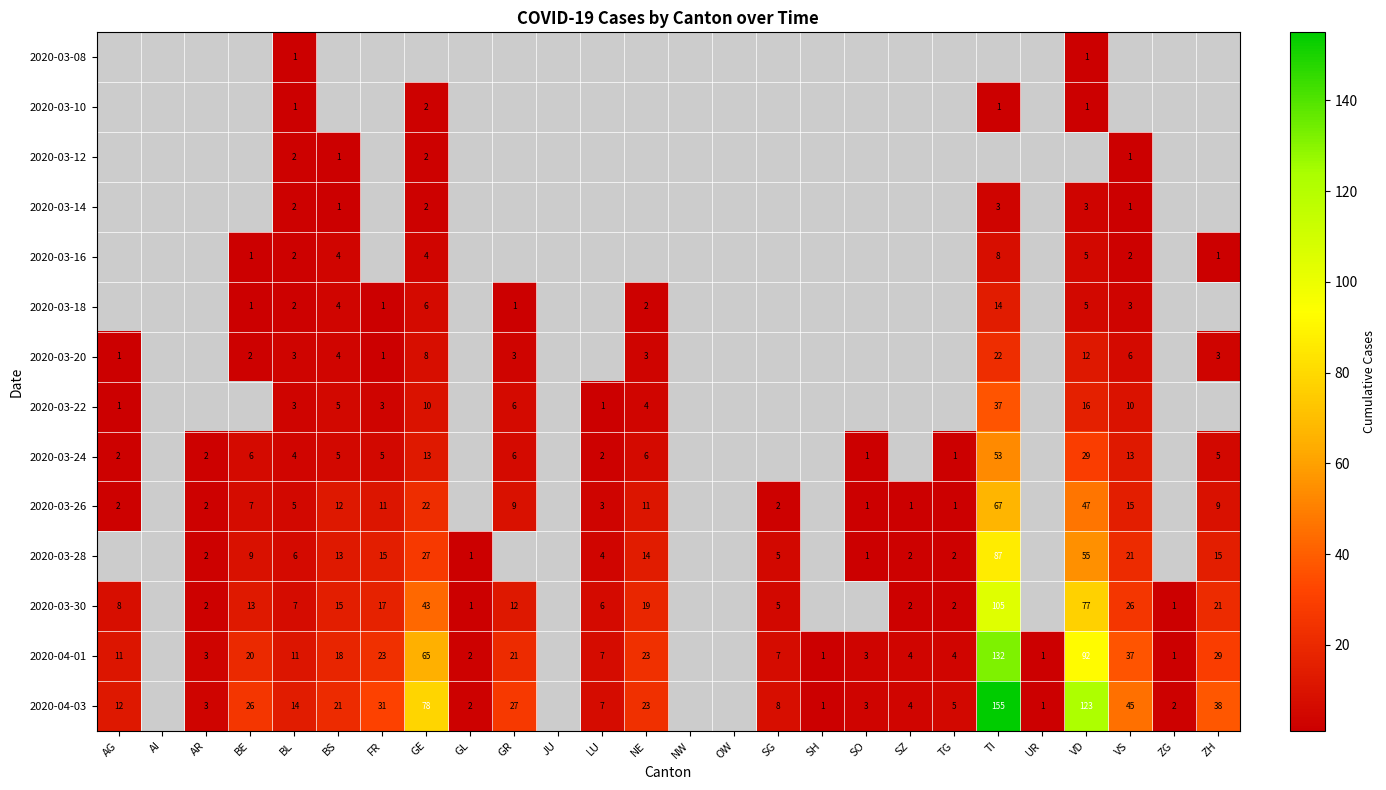

The 2020-03-30 series shows 4 at GR. True or false?

False